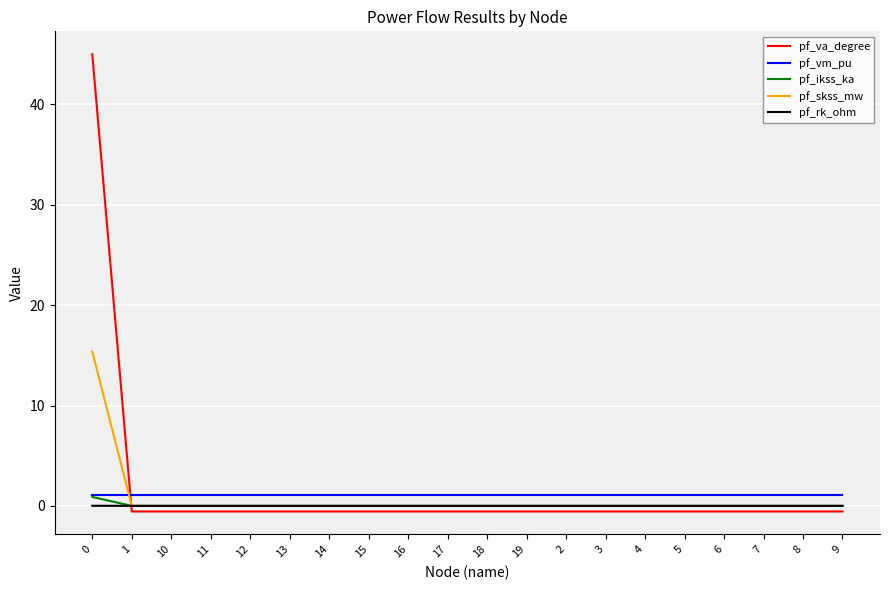

What are all the series names shown in the legend?

pf_va_degree, pf_vm_pu, pf_ikss_ka, pf_skss_mw, pf_rk_ohm